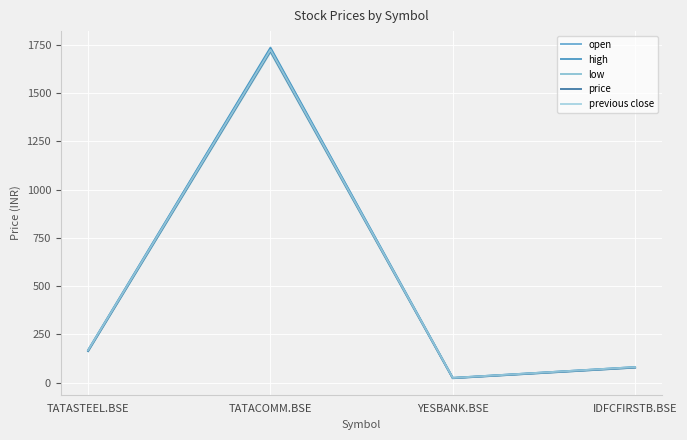

What is the lowest value of the open series?

24.1